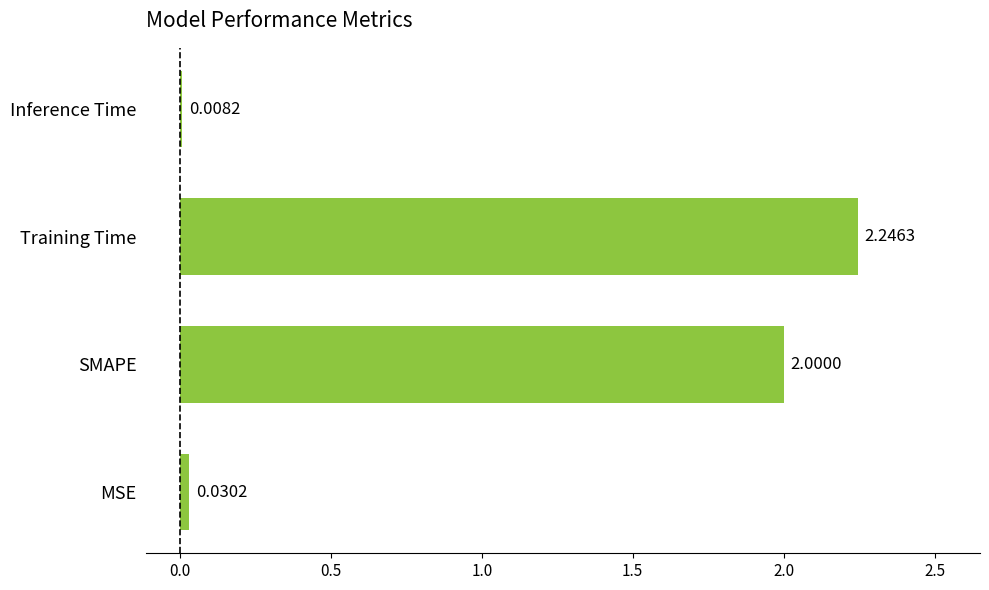

What is the sum of all values?

4.3